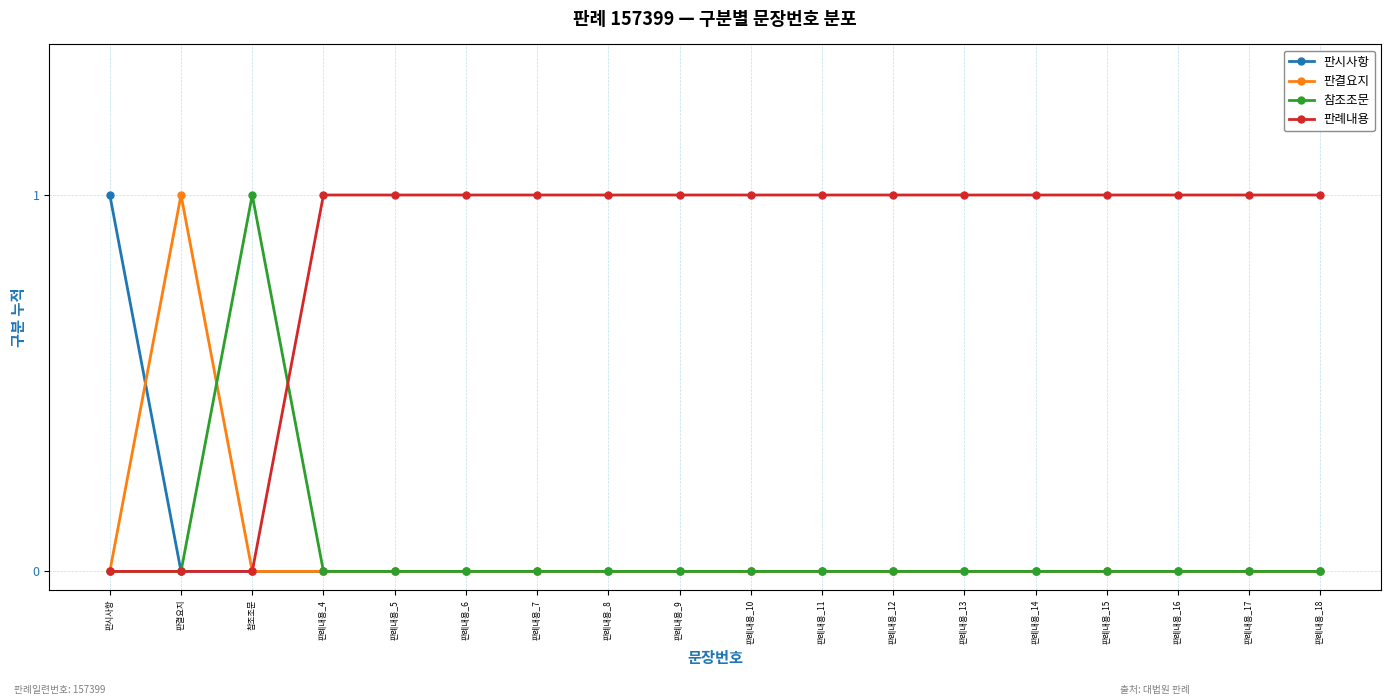

What is the difference between the maximum and minimum values in the 판례내용 series?

1